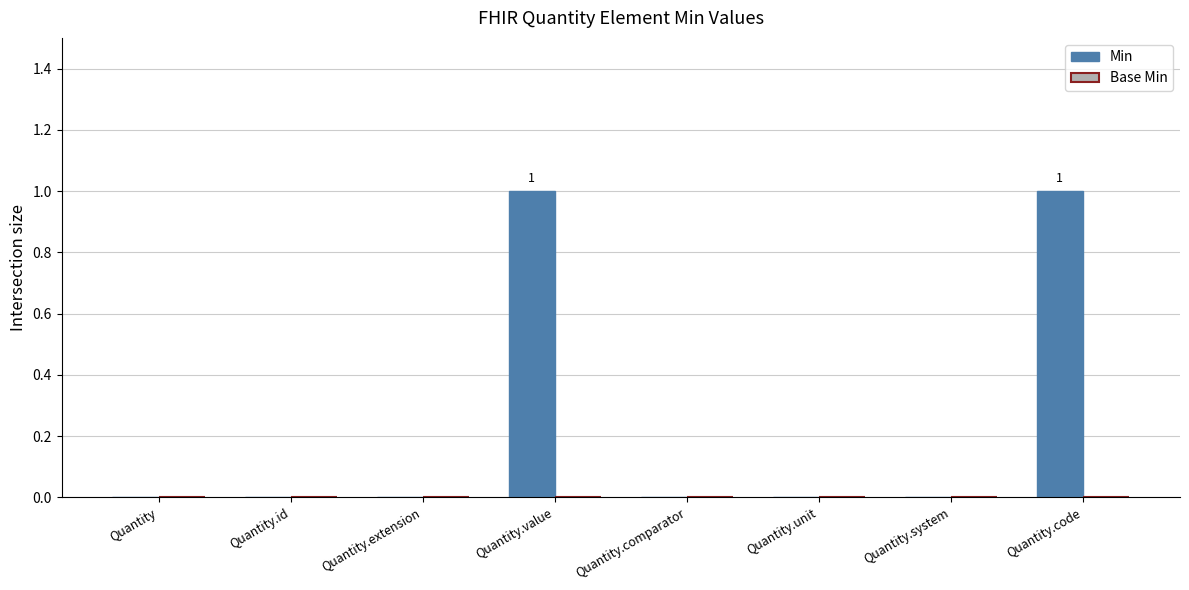

Is it true that the value at Quantity.unit is -1?

False